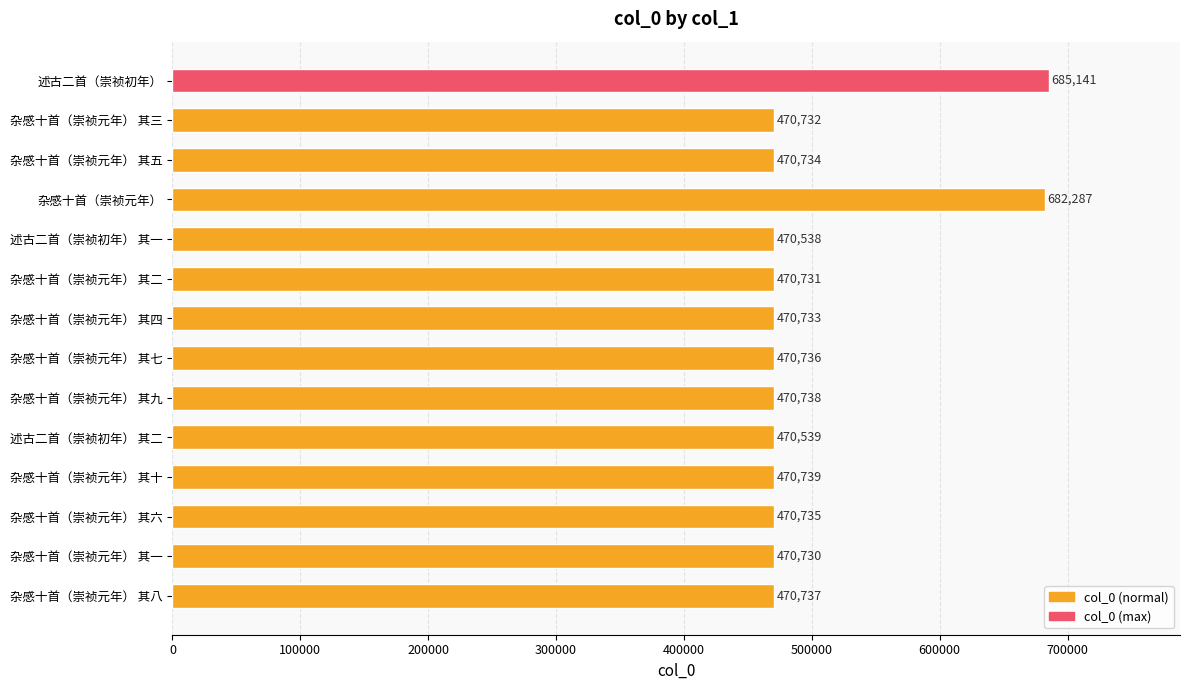

At which category does the chart reach its peak across all series?

述古二首（崇祯初年）